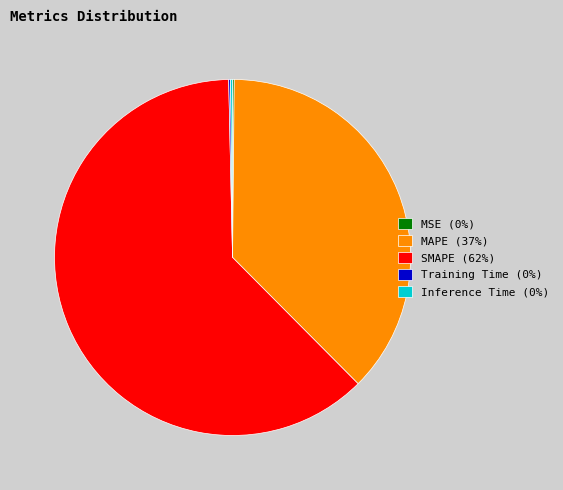

The MAPE (37%) slice represents 37% of the pie. True or false?

True